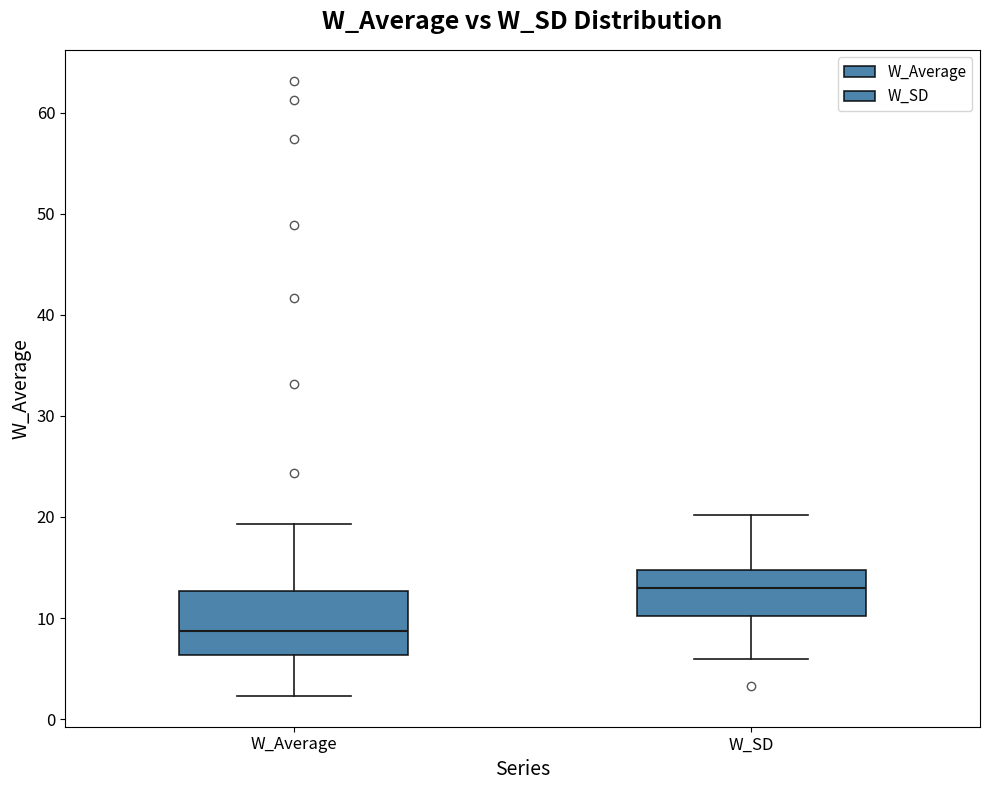

Where is the lower edge of the box for W_SD on the y-axis? The values are not printed on the chart, so give them approximately, as read against the axis.

10